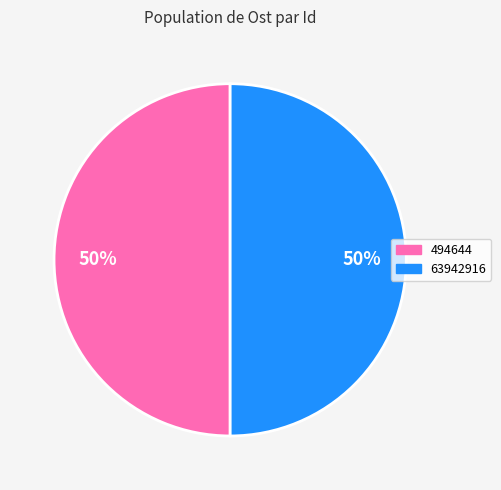

How many slices are in this pie chart?

2